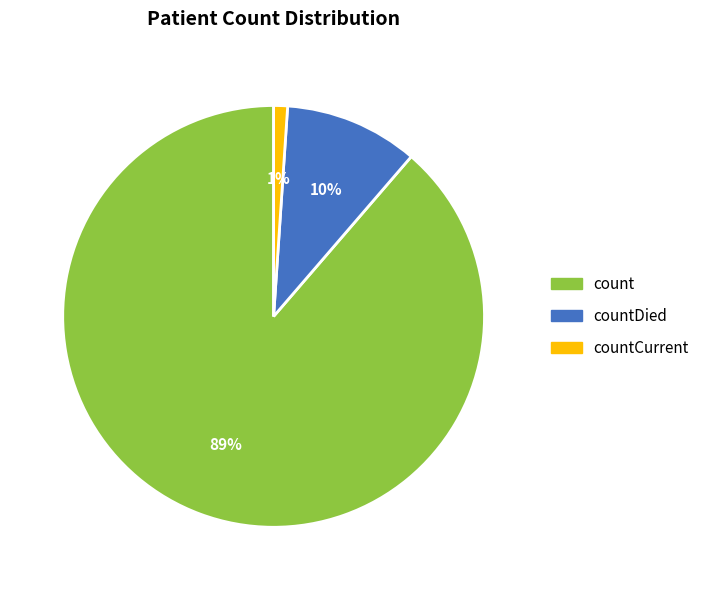

Do countDied and count together represent more than half of the pie?

Yes